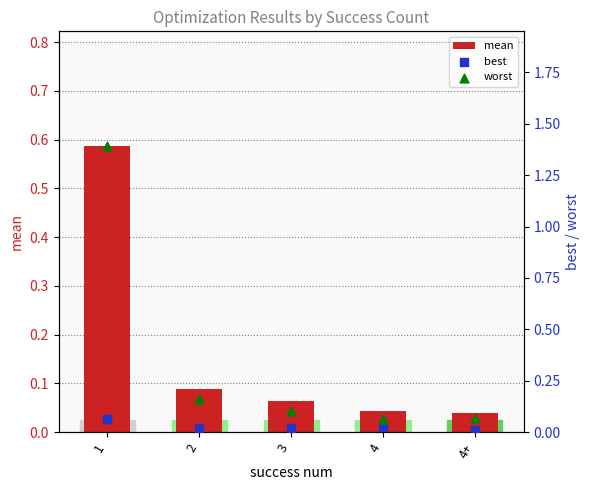

Is the value of best at 4+ greater than the value of worst at 2?

No